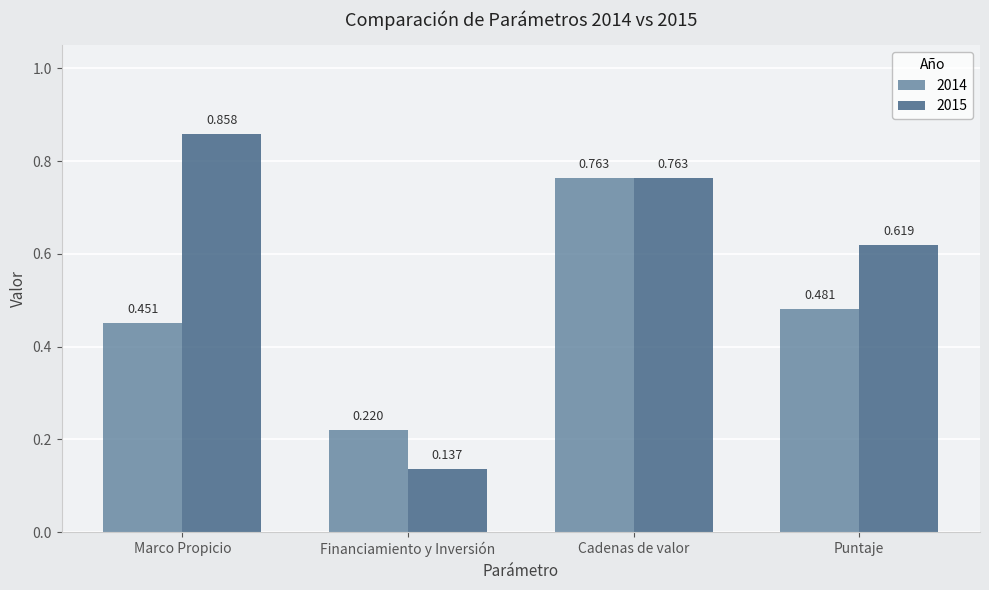

How many categories are shown in the chart?

4